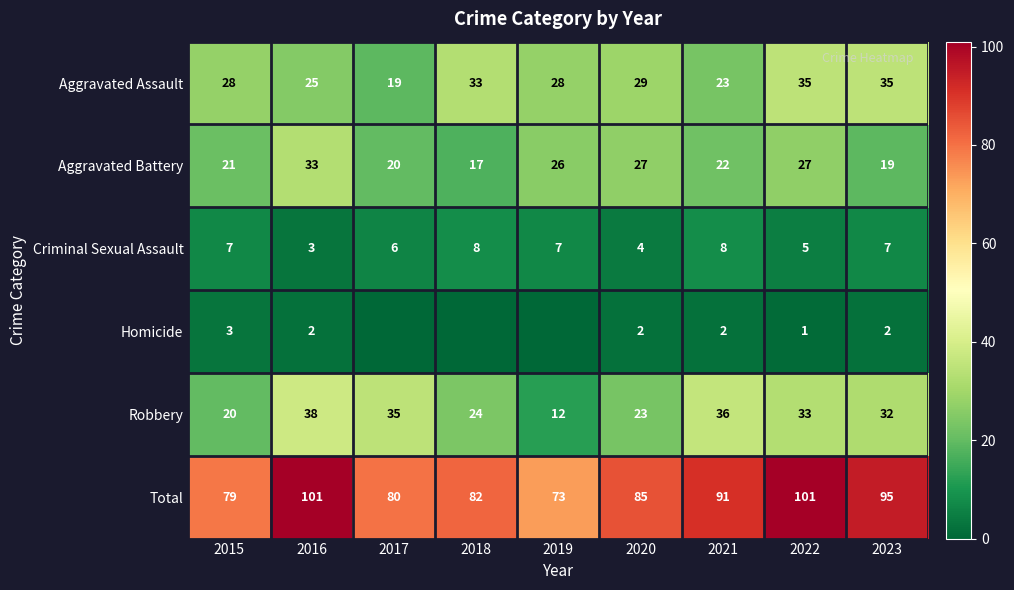

What is the difference between the second highest and minimum values in the Criminal Sexual Assault series?

5